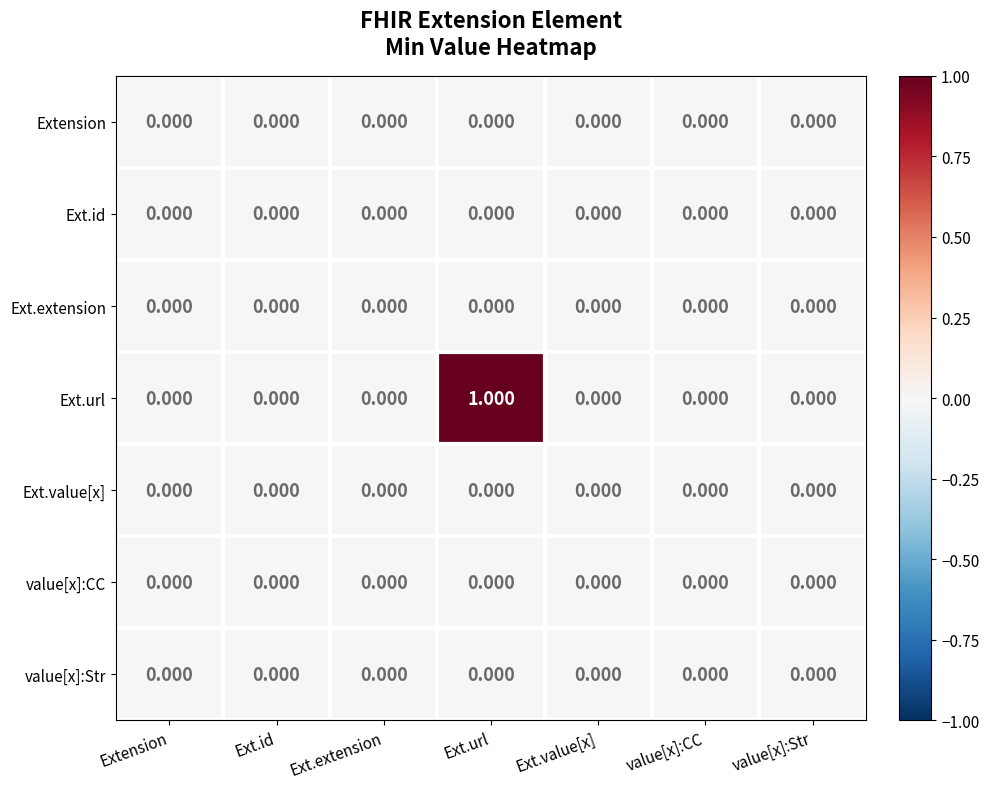

What is the spread (max minus min) of values at Ext.url?

1